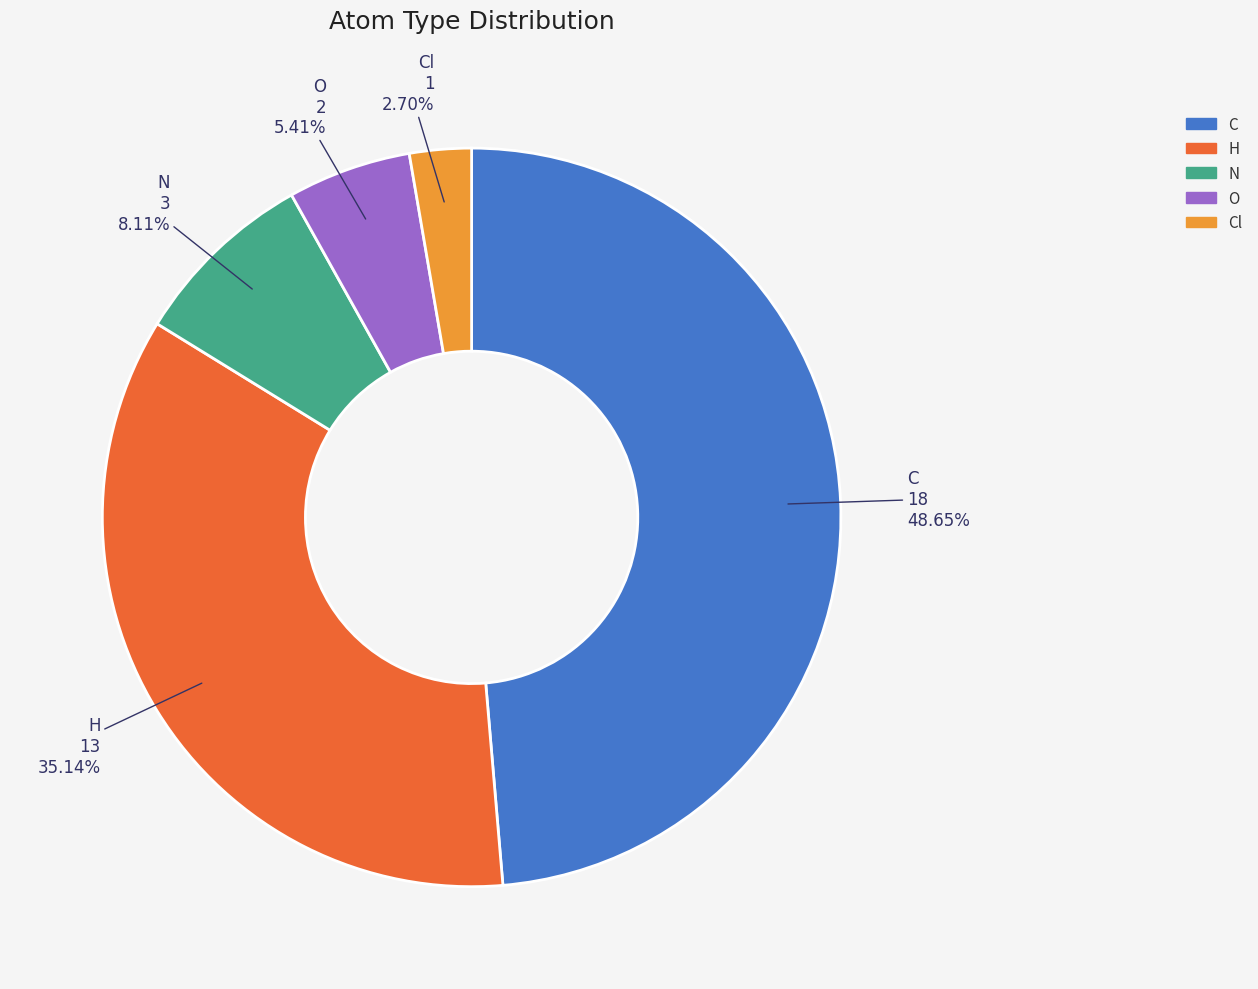

Which has a higher value, O or C?

C